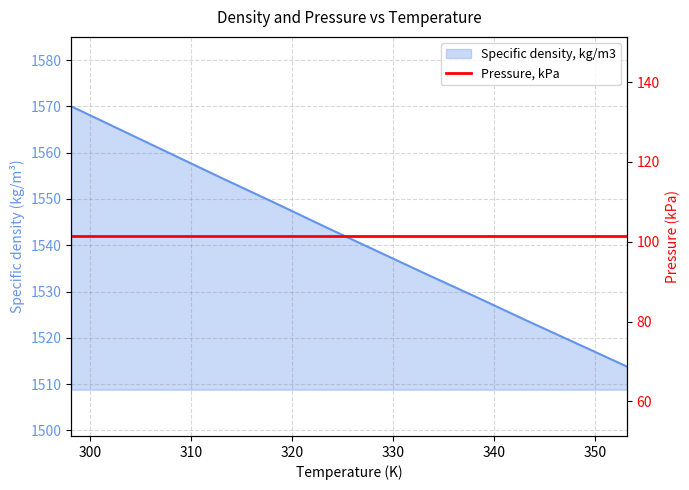

How many lines are shown in the chart?

1